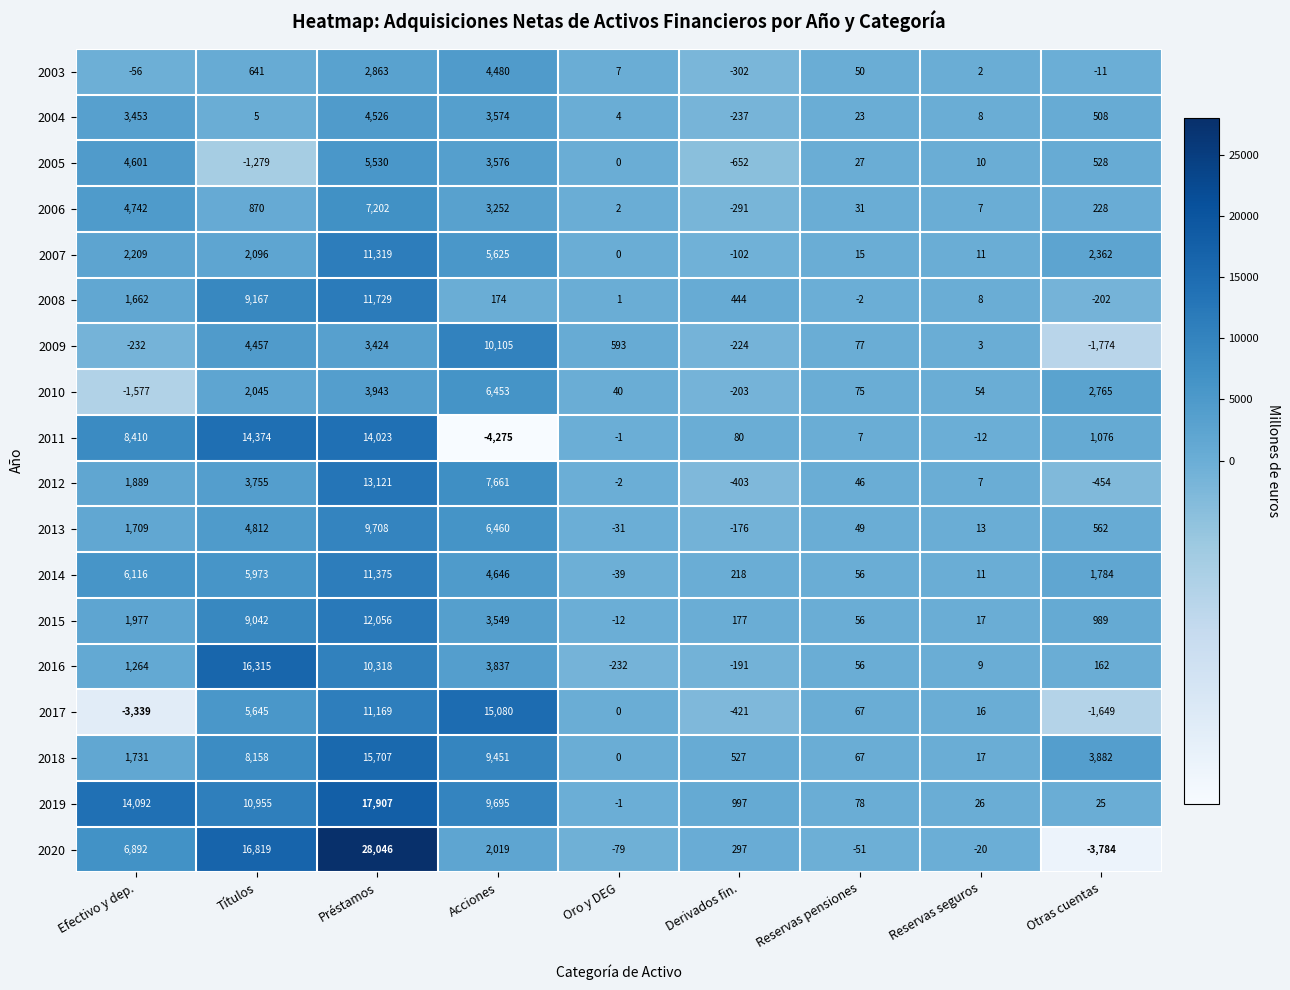

Where is 2010 nearest to the value 2438?

Otras cuentas